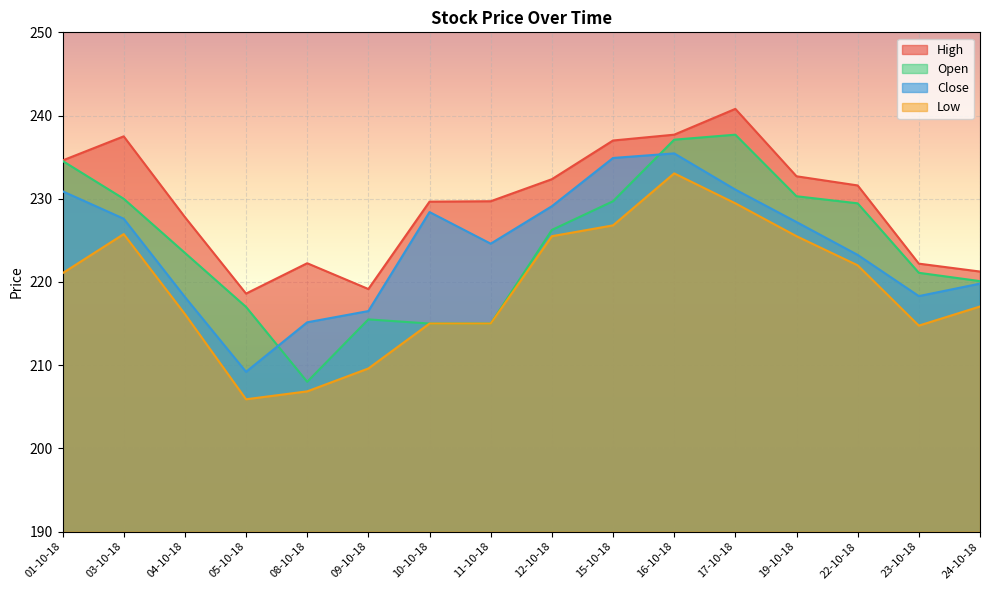

How many lines are shown in the chart?

4